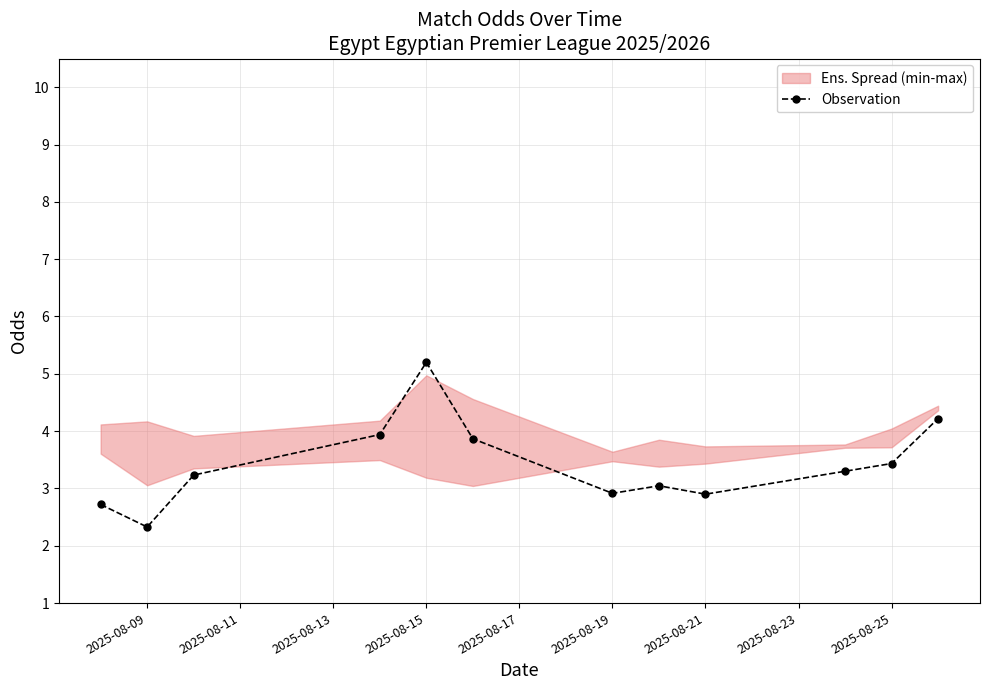

What is the sum of the values at 10 and 2025-08-17?

8.6